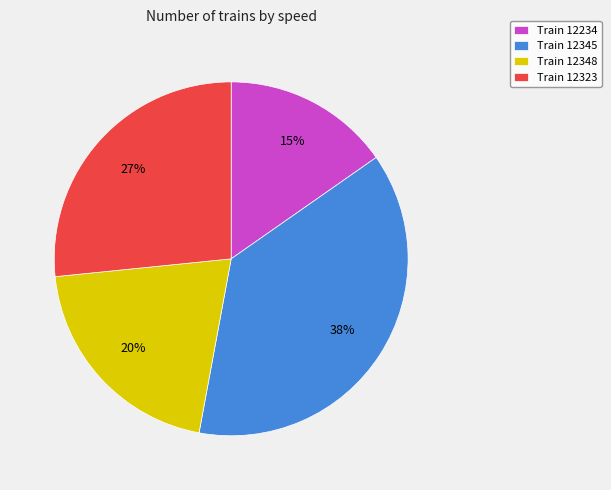

True or false: Train 12348 accounts for 27% of the total.

False